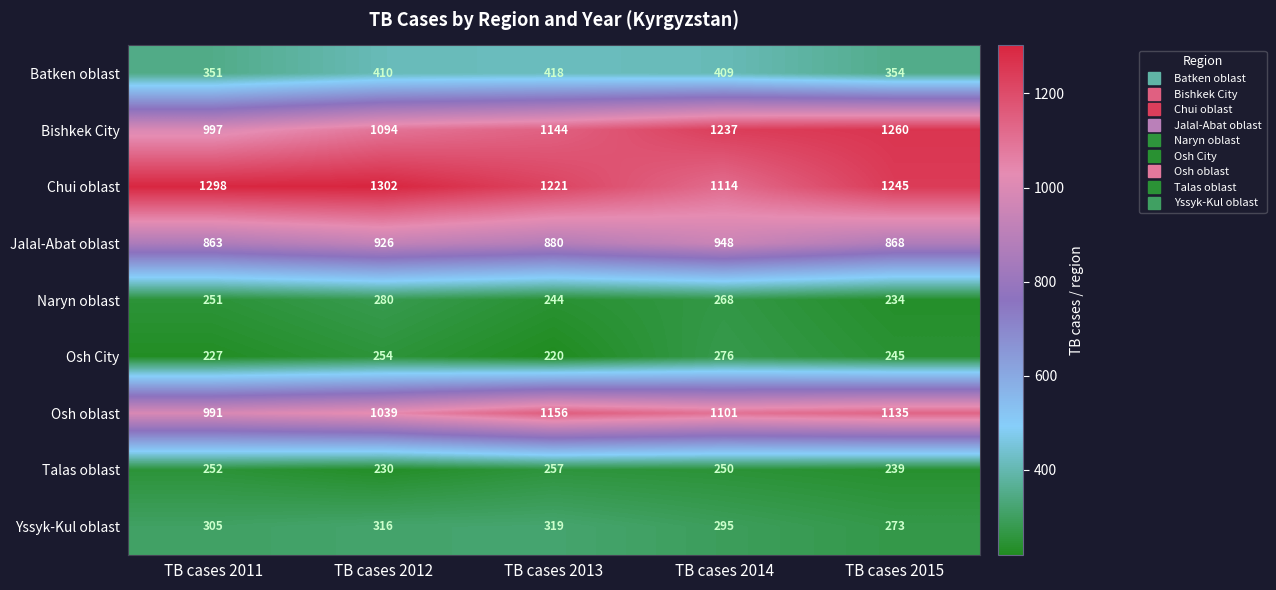

Read the Yssyk-Kul oblast value at TB cases 2014, to the nearest 10.

300